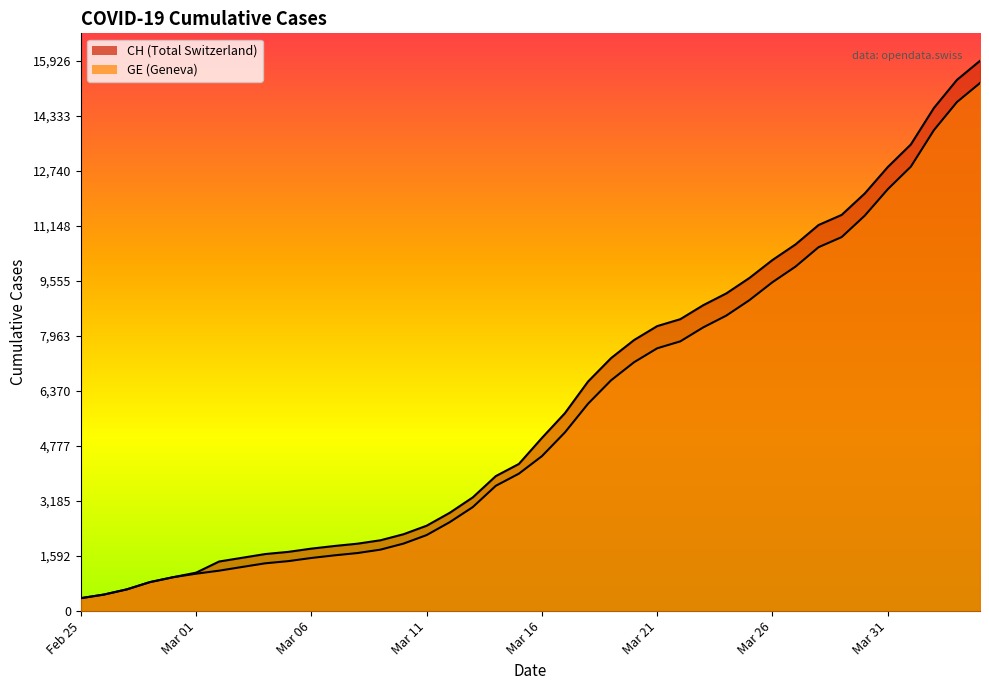

True or false: CH and GE intersect in this chart.

False